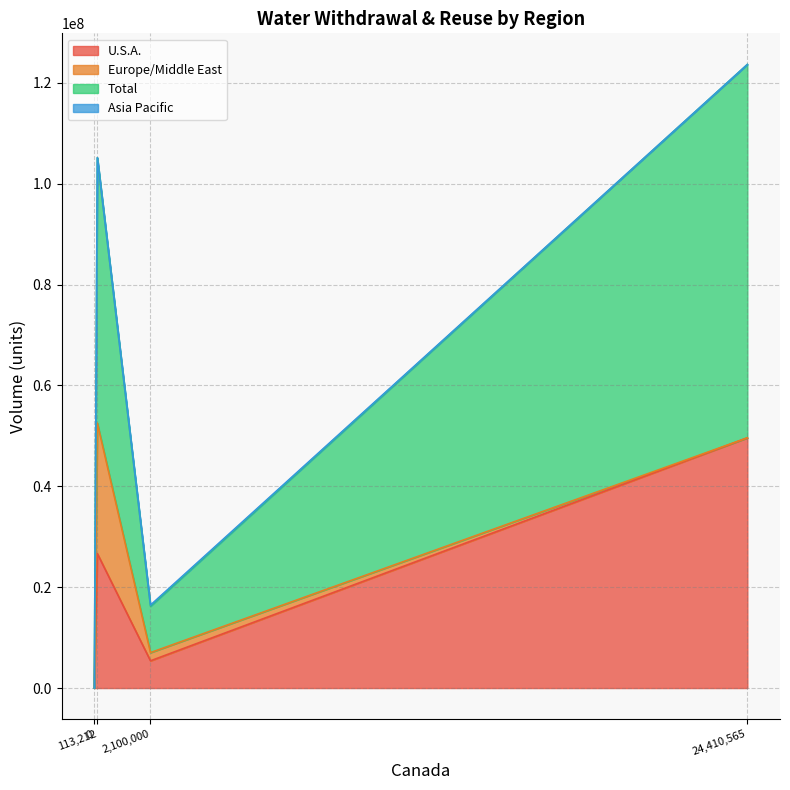

Rank the series at 24410565 from lowest to highest value.

Europe/Middle East, Asia Pacific, U.S.A., Total